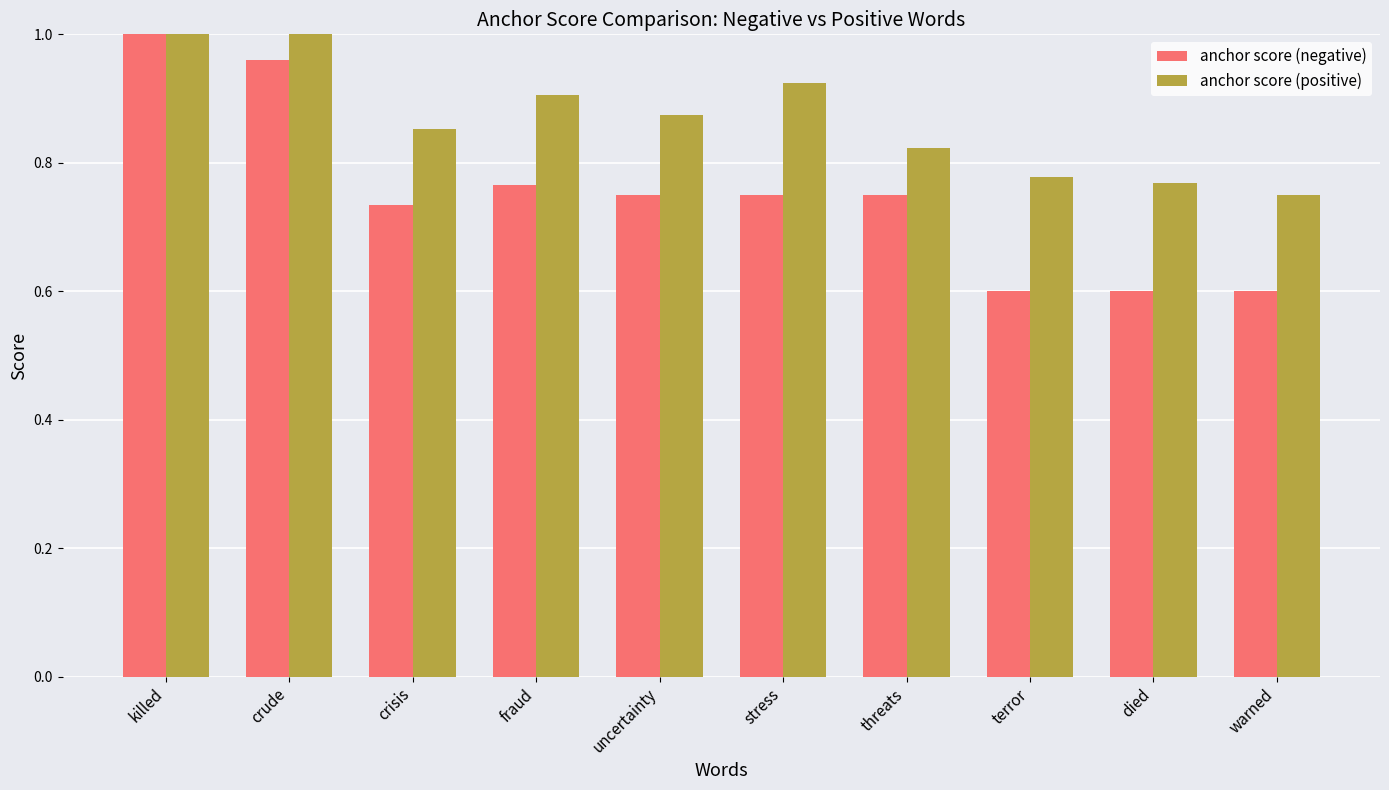

The anchor score (negative) series shows 0.9 at warned. True or false?

False